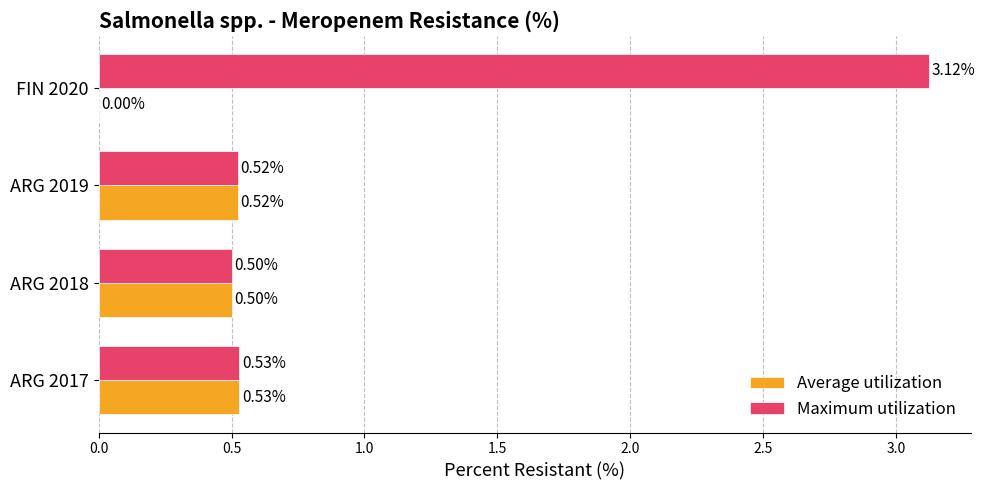

What is the sum of all Maximum utilization values?

4.7